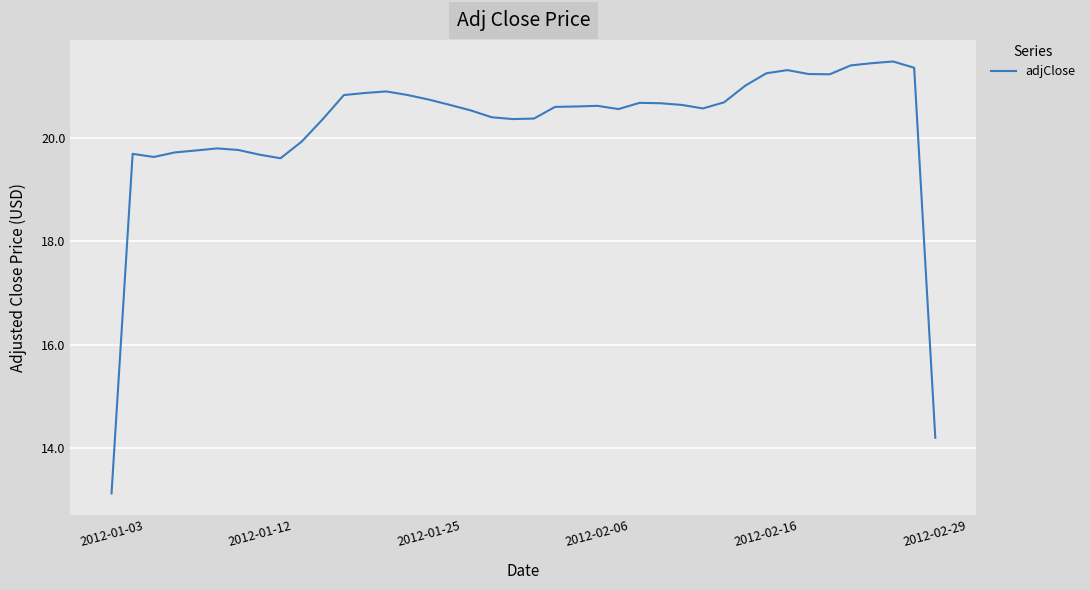

What is the sum of all values?

808.8